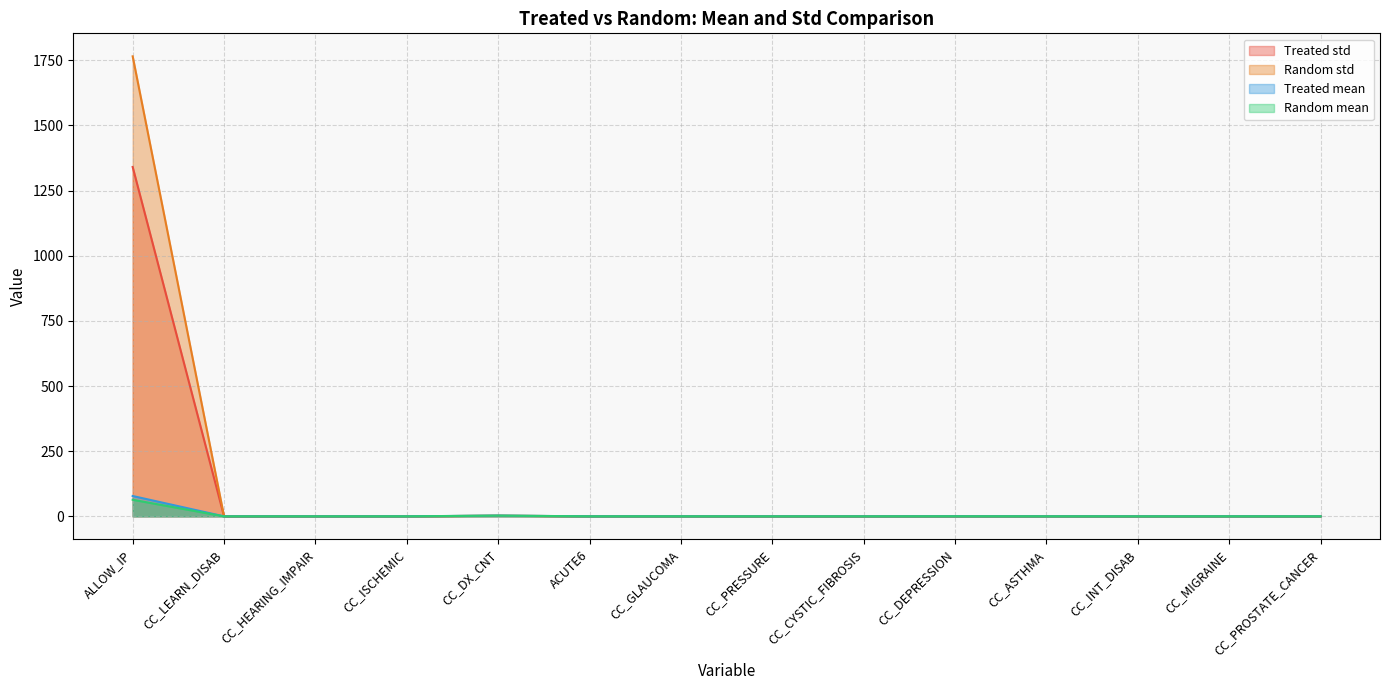

True or false: Treated mean has more than 0 points higher than both neighbors.

True